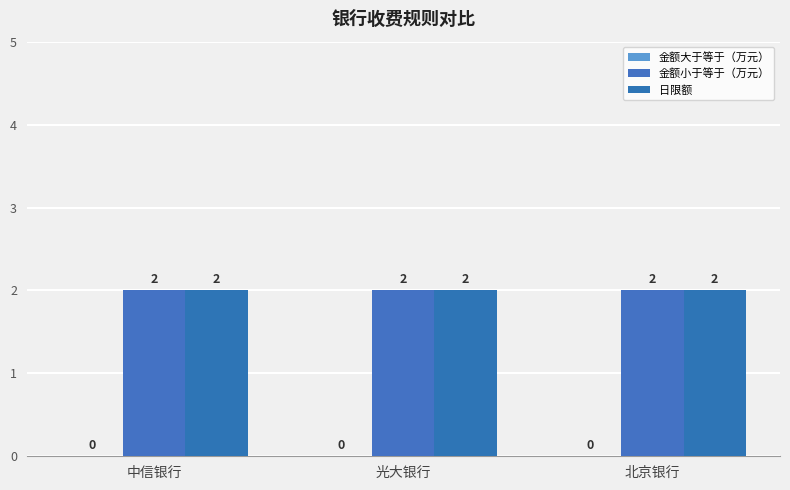

Between 光大银行 and 北京银行, which is larger?

光大银行